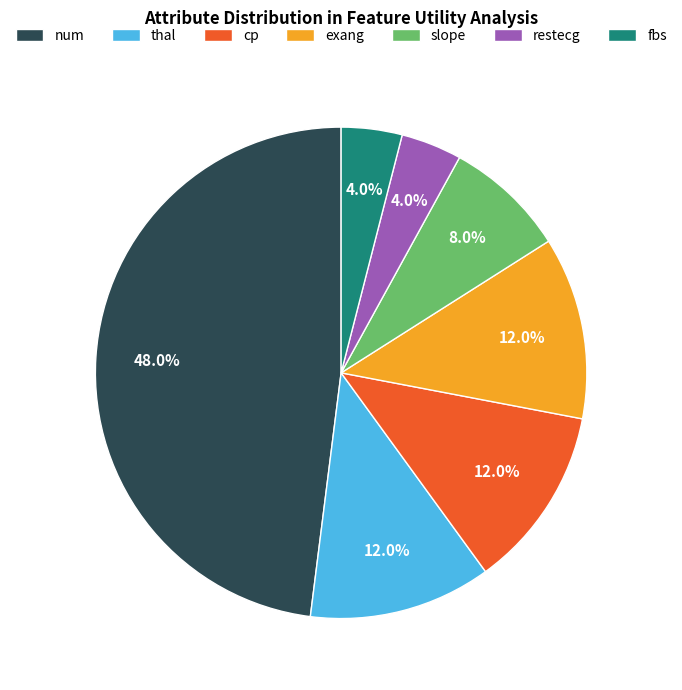

To the nearest percent, what portion does fbs represent?

4%